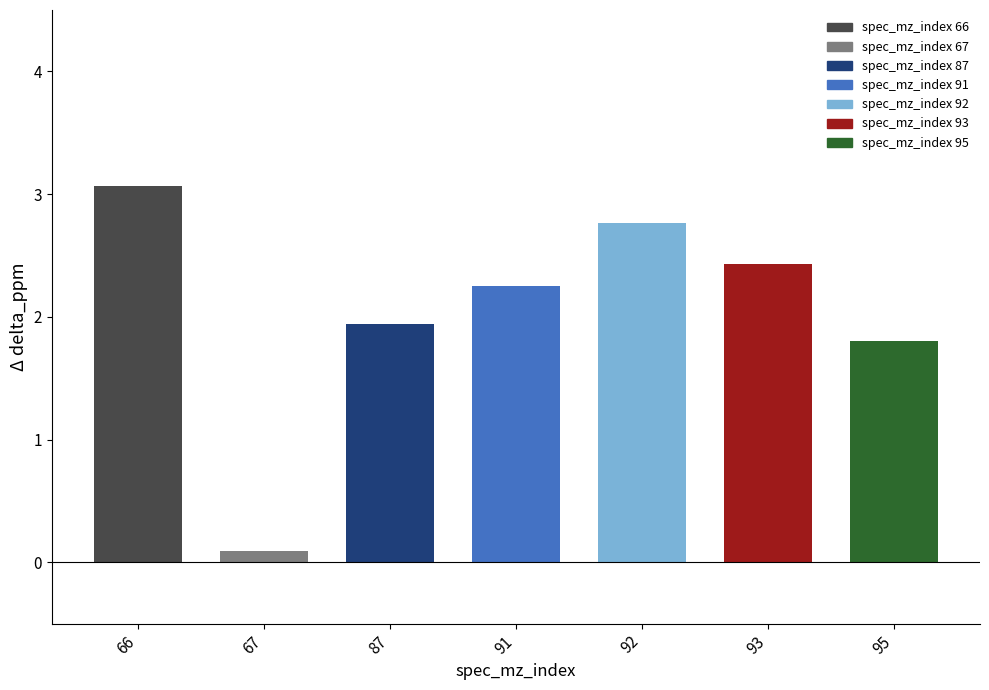

What is the average value?

2.0